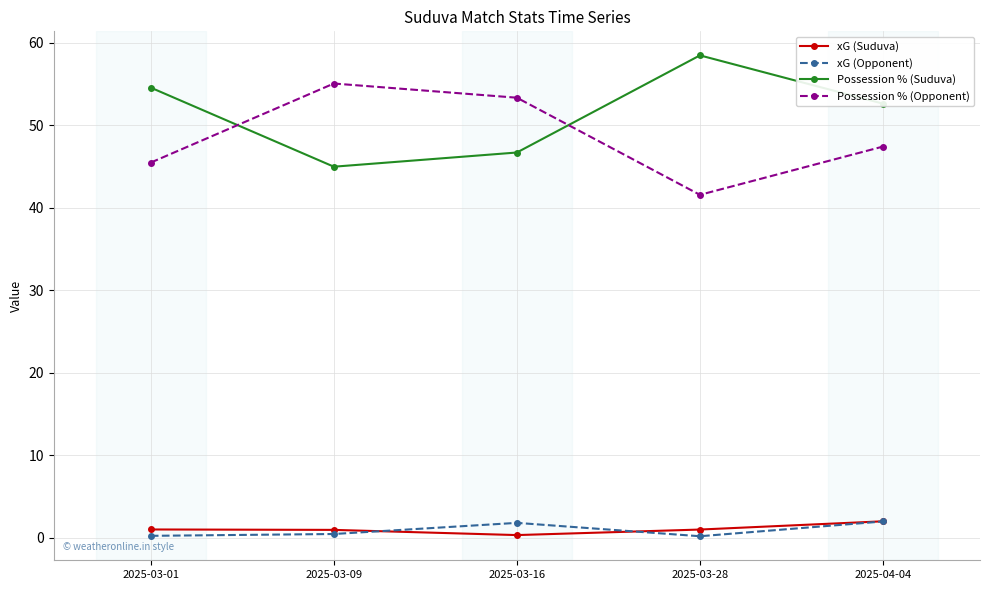

What position from the right is 2025-04-04?

1